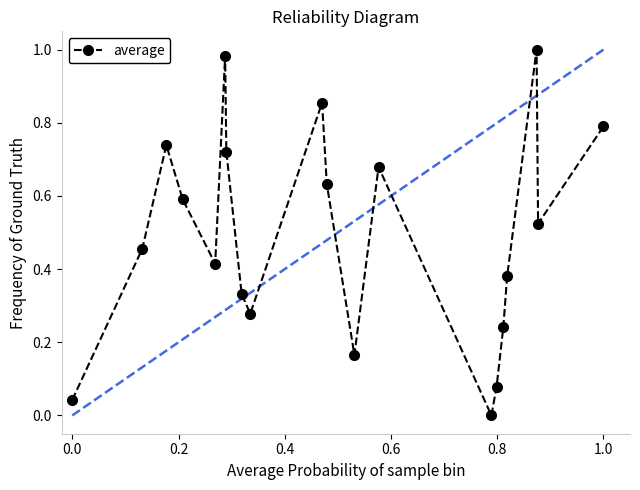

What is the sum of all values?

9.9